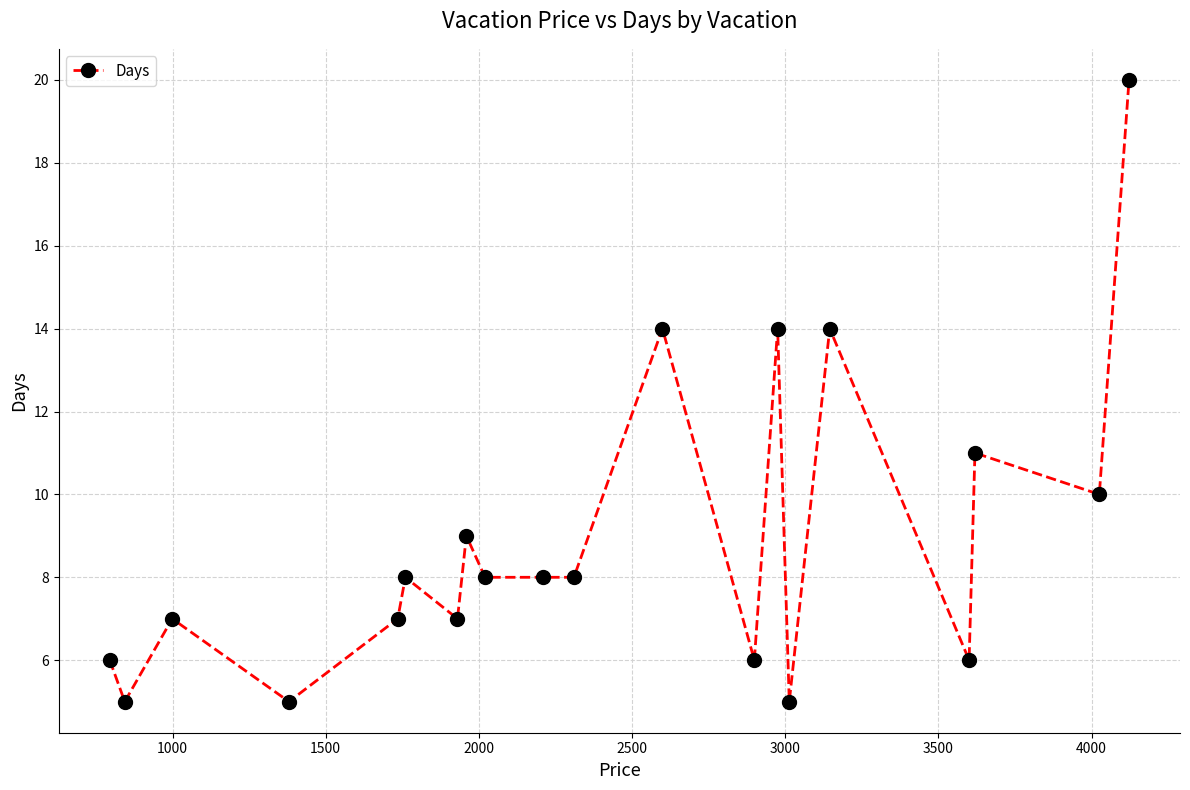

True or false: there are more than 0 points higher than both neighbors.

True